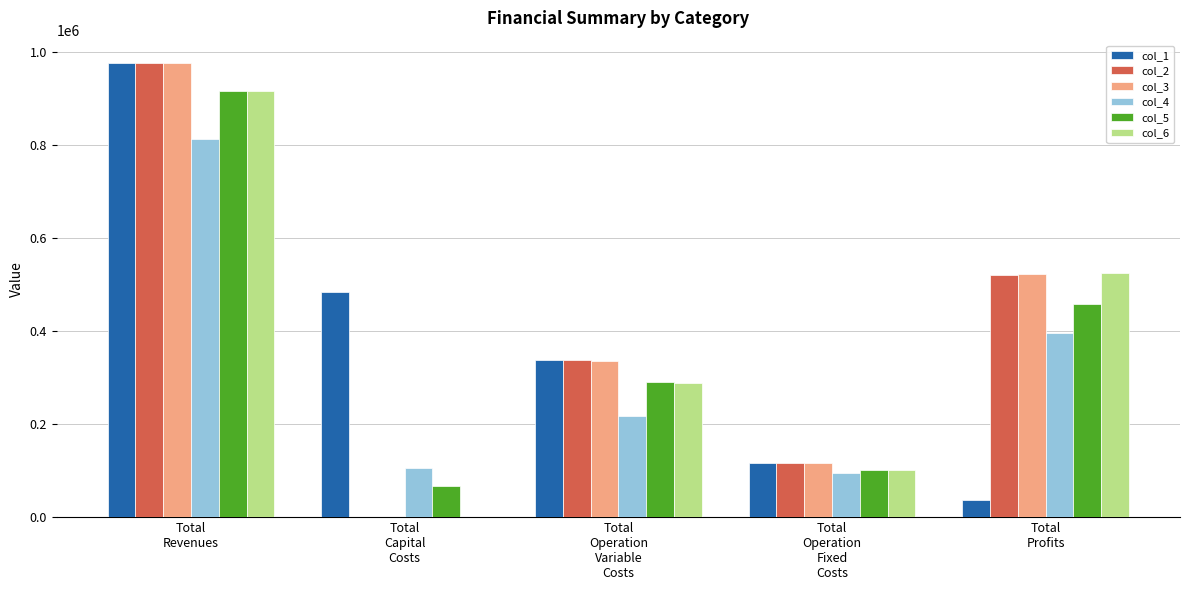

What is the sum of all col_1 values?

1952034.4